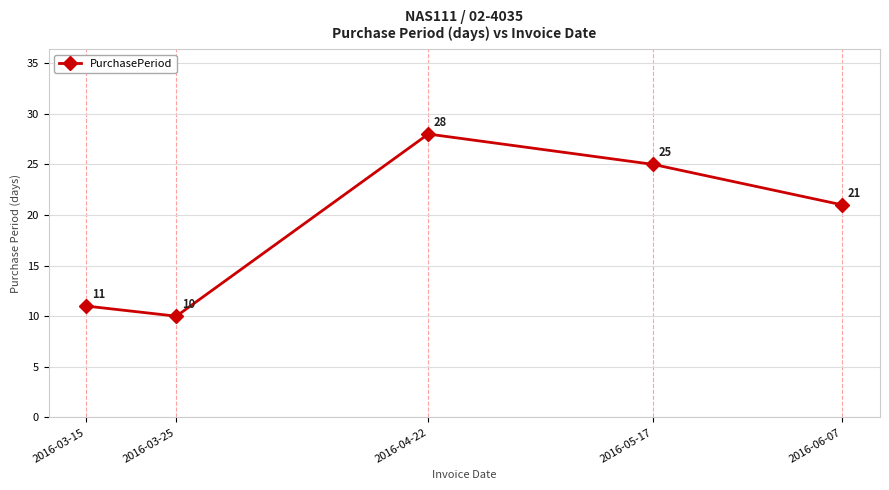

Approximately how many times larger is the value at 2016-05-17 compared to 2016-03-15?

2.3